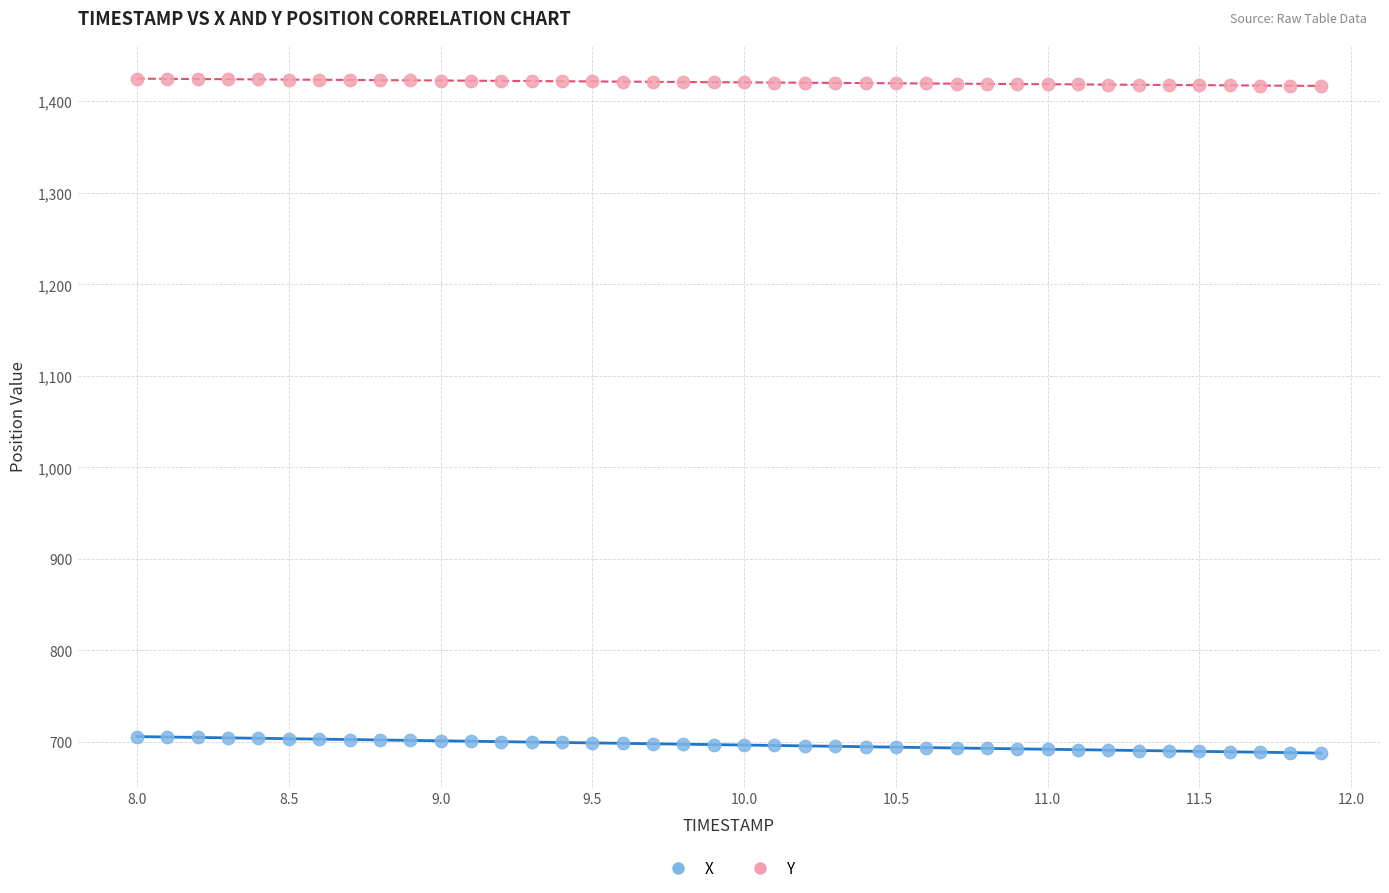

Which series contains the highest Y value?

Y